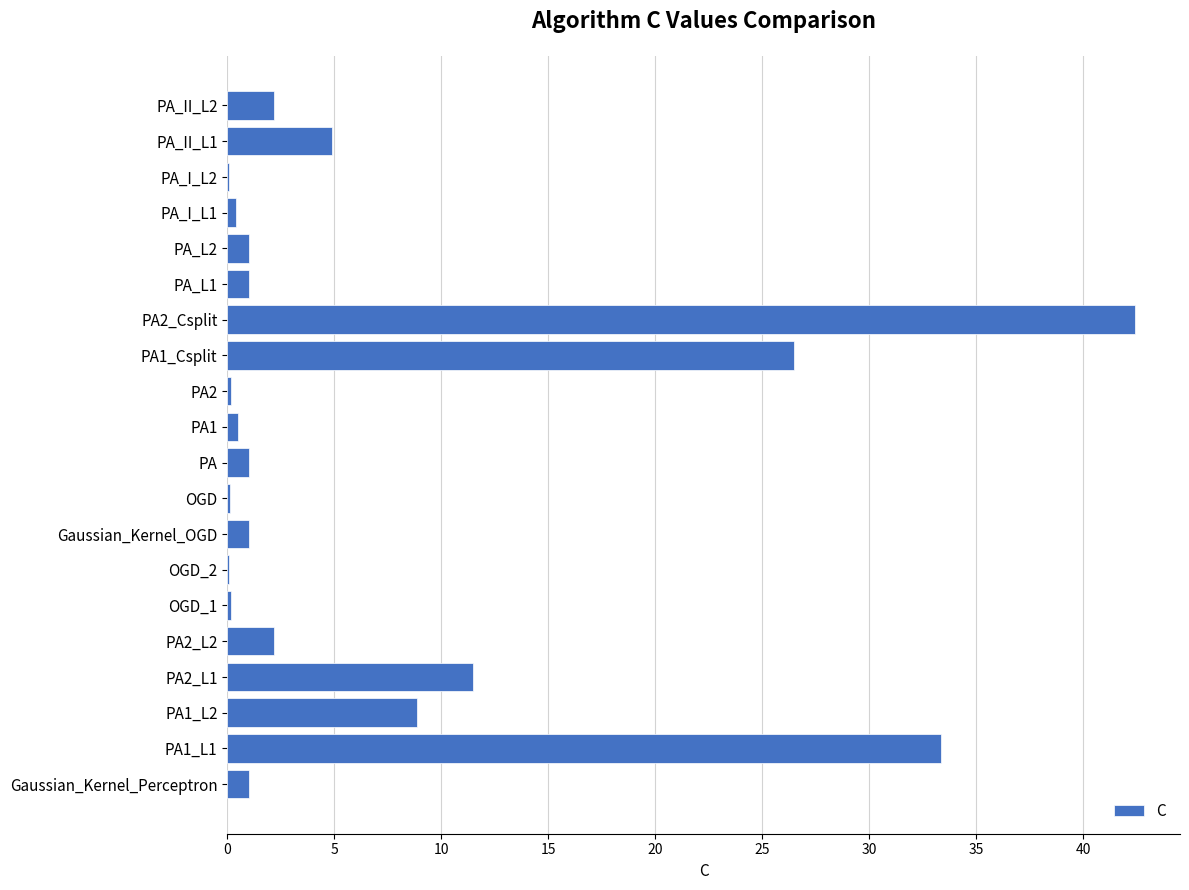

True or false: the data shows 0.1 at PA_I_L2.

True